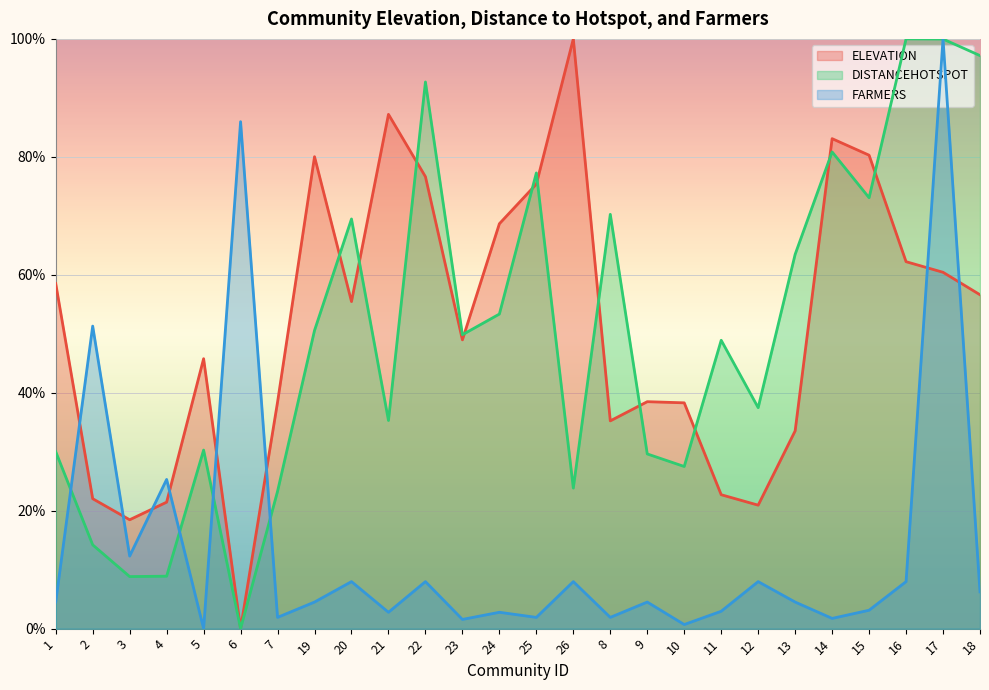

How many lines are shown in the chart?

3